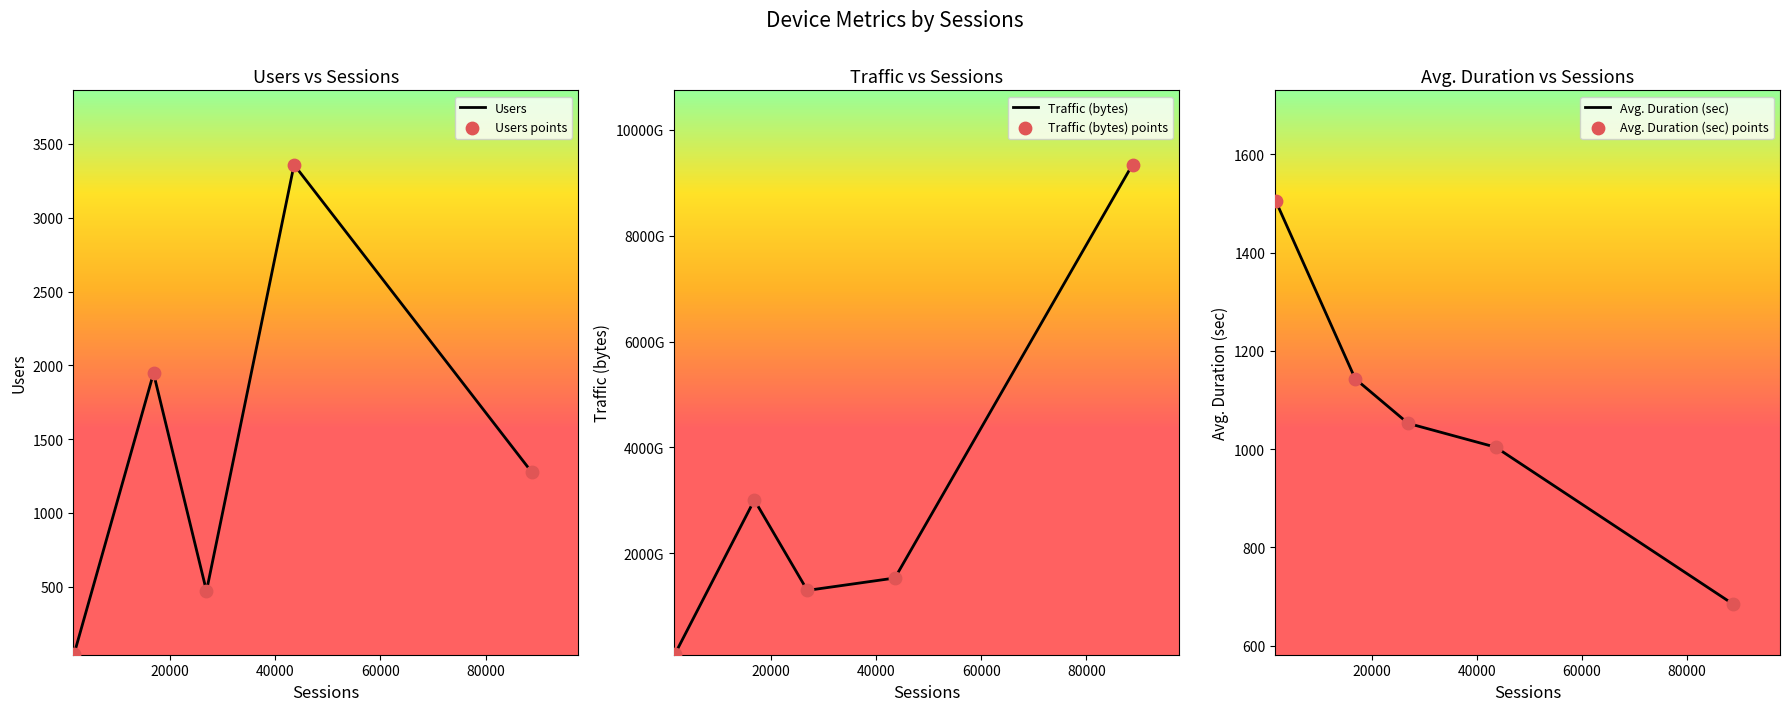

What are all the series names shown in the legend?

Users, Users points, Traffic (bytes), Traffic (bytes) points, Avg. Duration (sec), Avg. Duration (sec) points